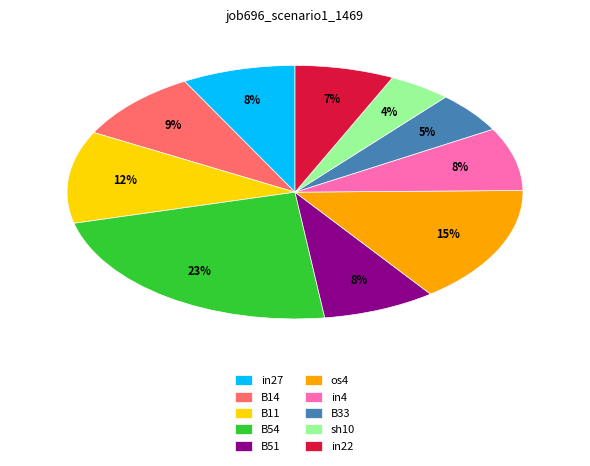

What percentage is the B54 slice, to the nearest percent?

23%